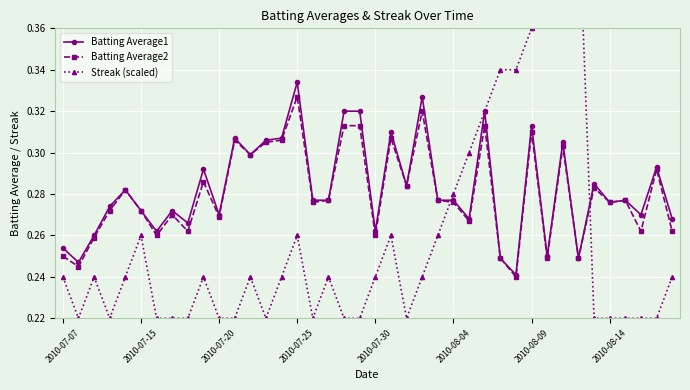

The value of Batting Average2 at 2010-08-09 is 0.2. True or false?

False